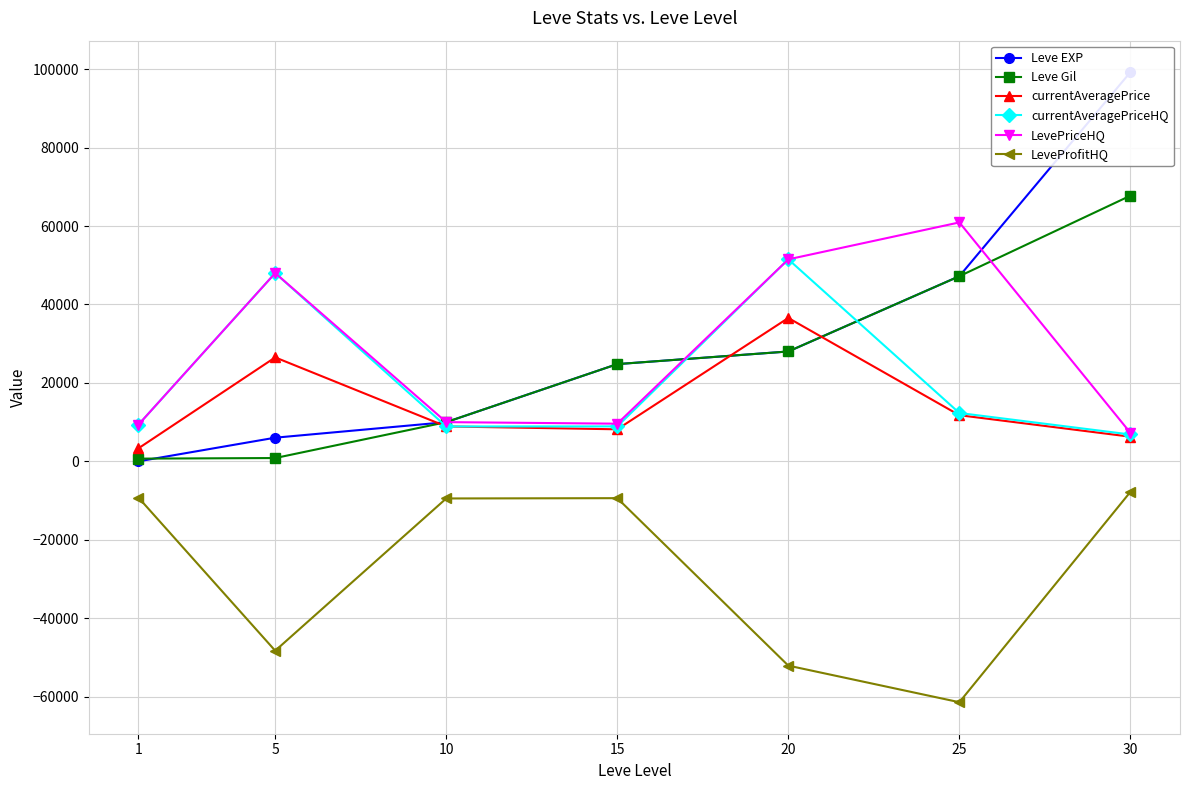

At which label does Leve Gil first exceed 24790?

20